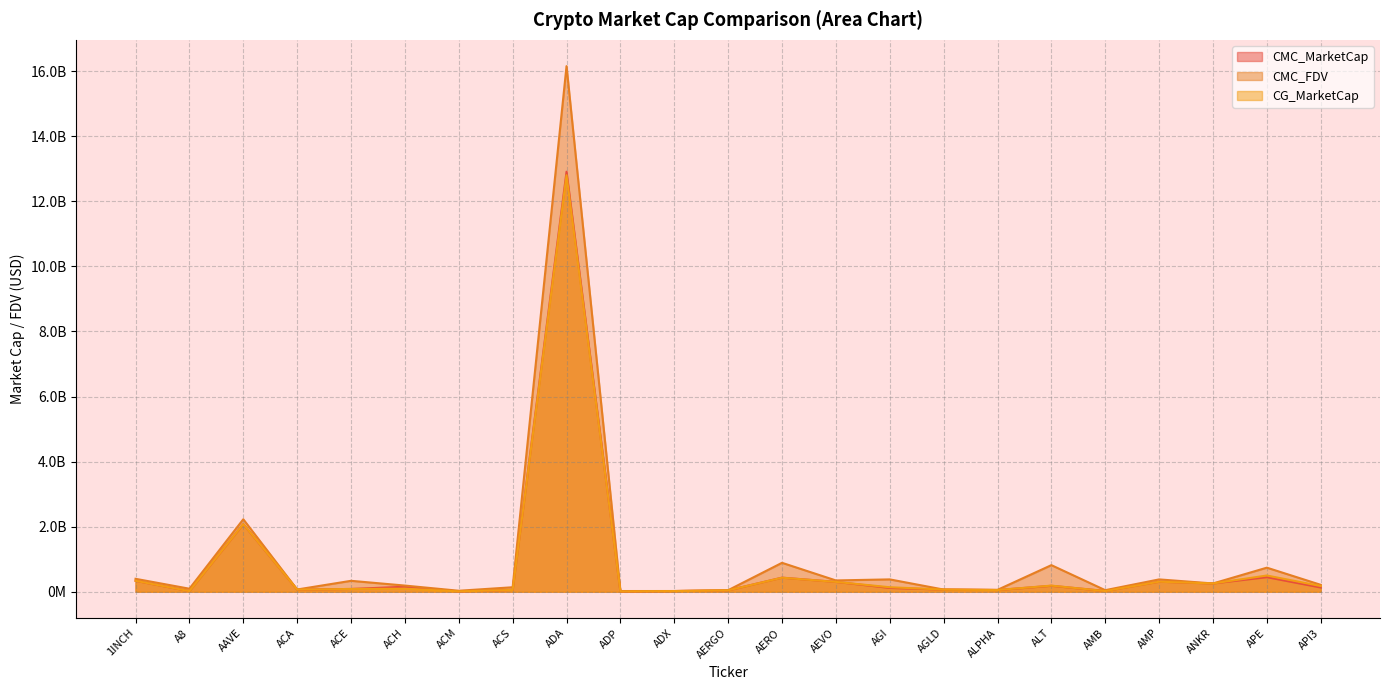

At how many categories does at least one series exceed 2271077080?

1